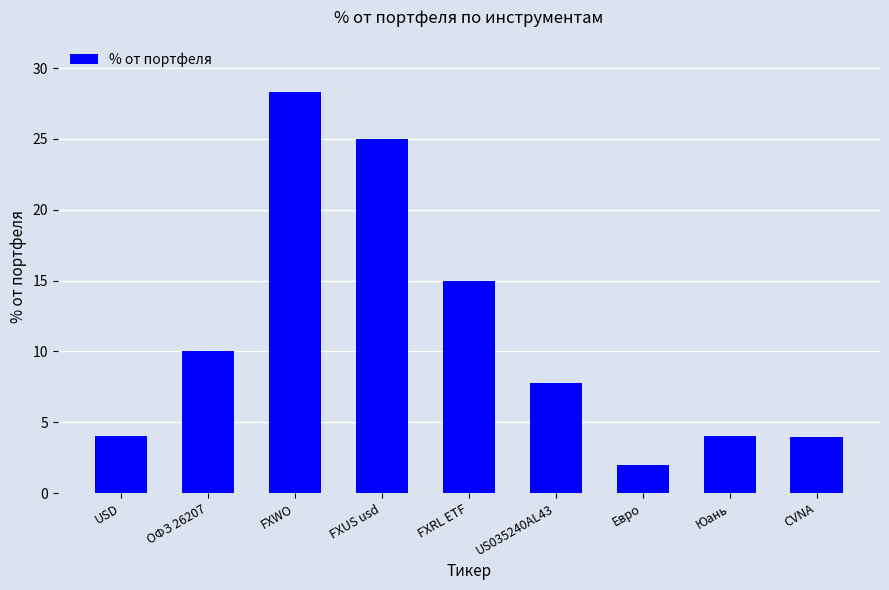

Where is the data nearest to the value 15?

FXRL ETF